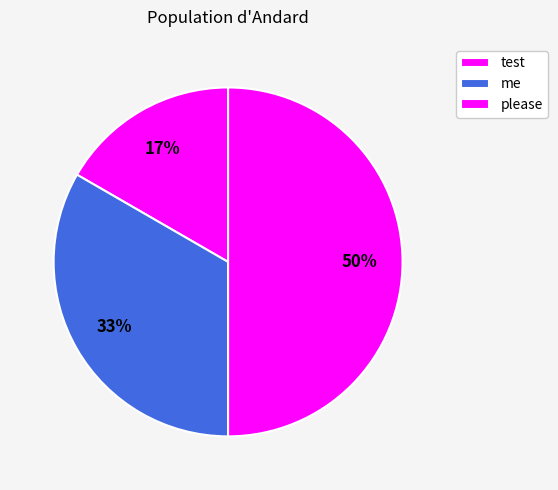

To the nearest percent, what portion does me represent?

33%